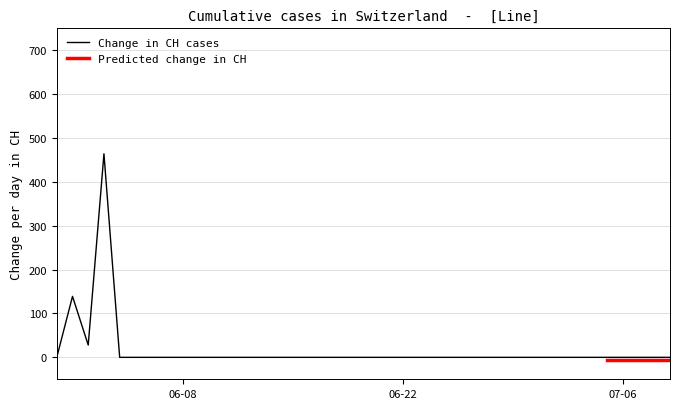

What position from the left is 2020-07-05?

36